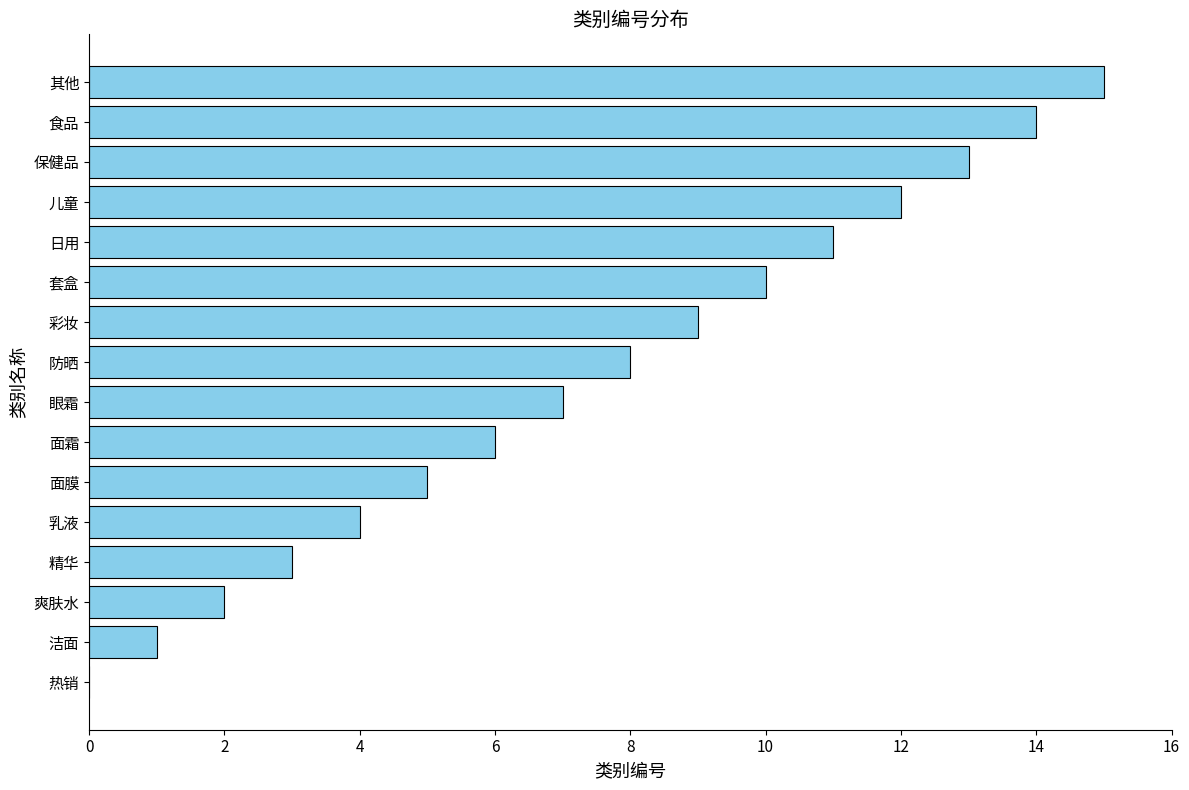

What is the sum of all values?

120